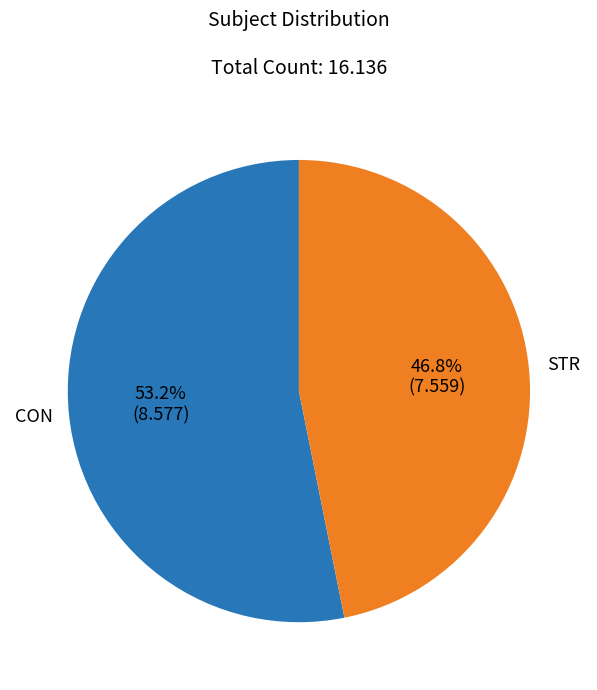

To the nearest percent, what is the average slice percentage?

50%